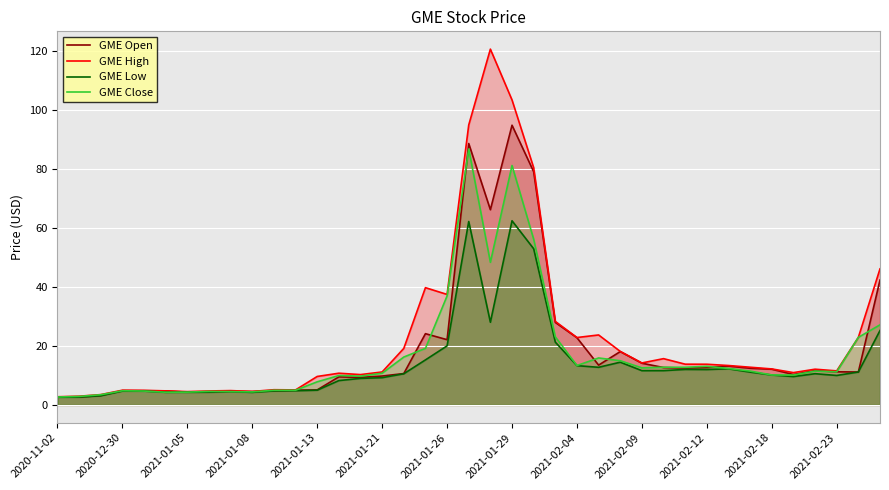

List the series in order of their peak value, highest first.

GME High, GME Open, GME Close, GME Low